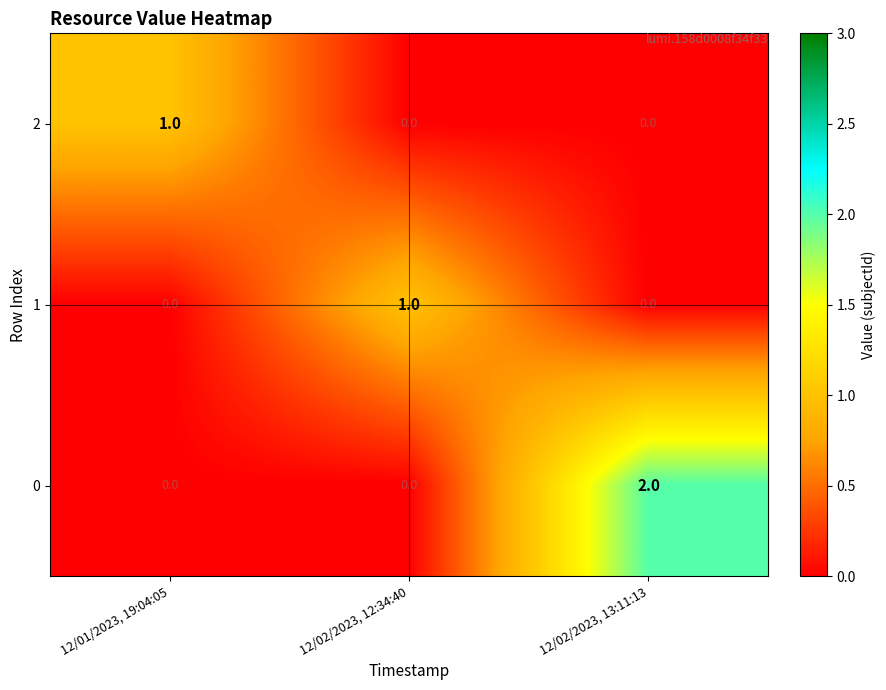

What is the difference between the highest and lowest values at 12/02/2023, 13:11:13?

2